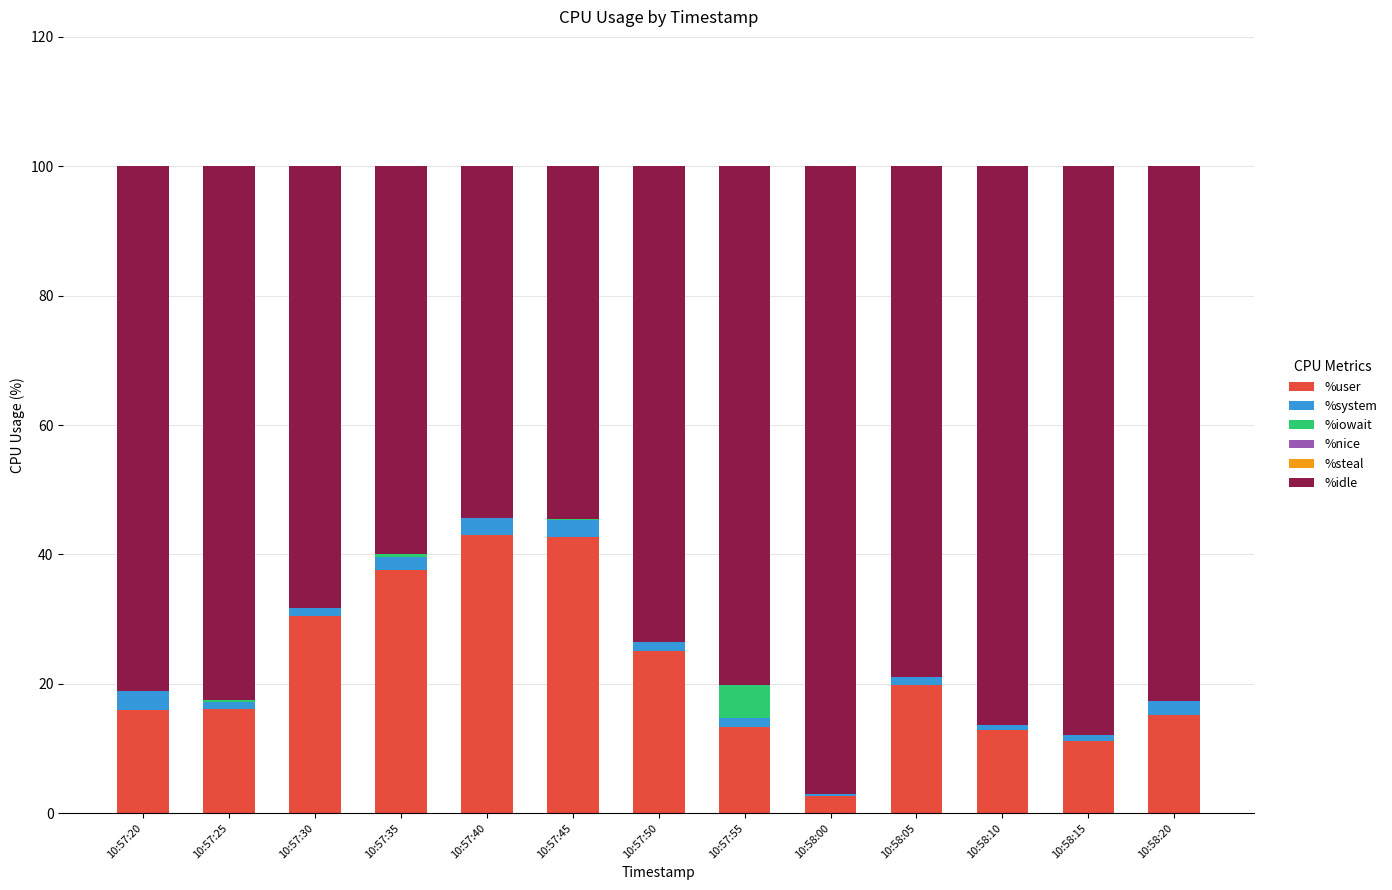

The value of %user at 10:58:05 is 12.5. True or false?

False